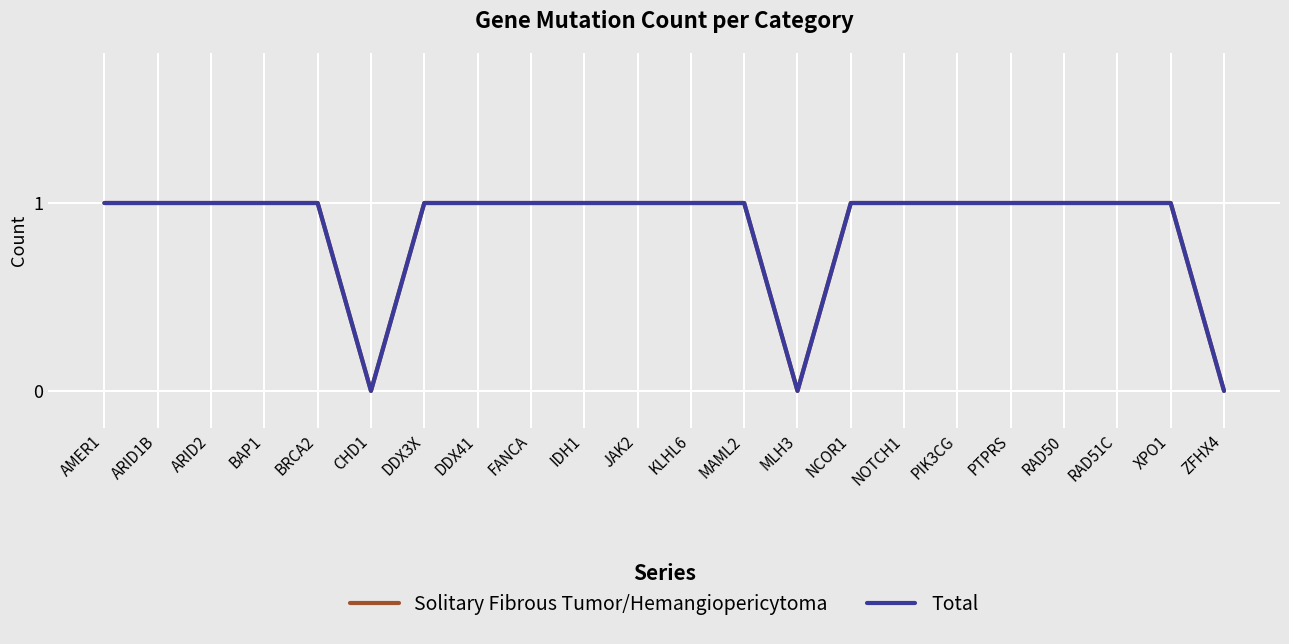

What is the sum of the Solitary Fibrous Tumor/Hemangiopericytoma values at BAP1 and XPO1?

2